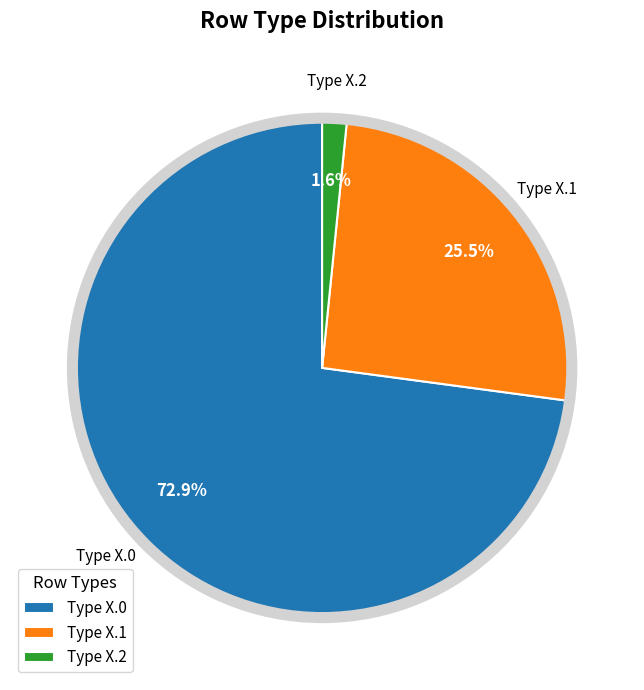

How many slices are in this pie chart?

3